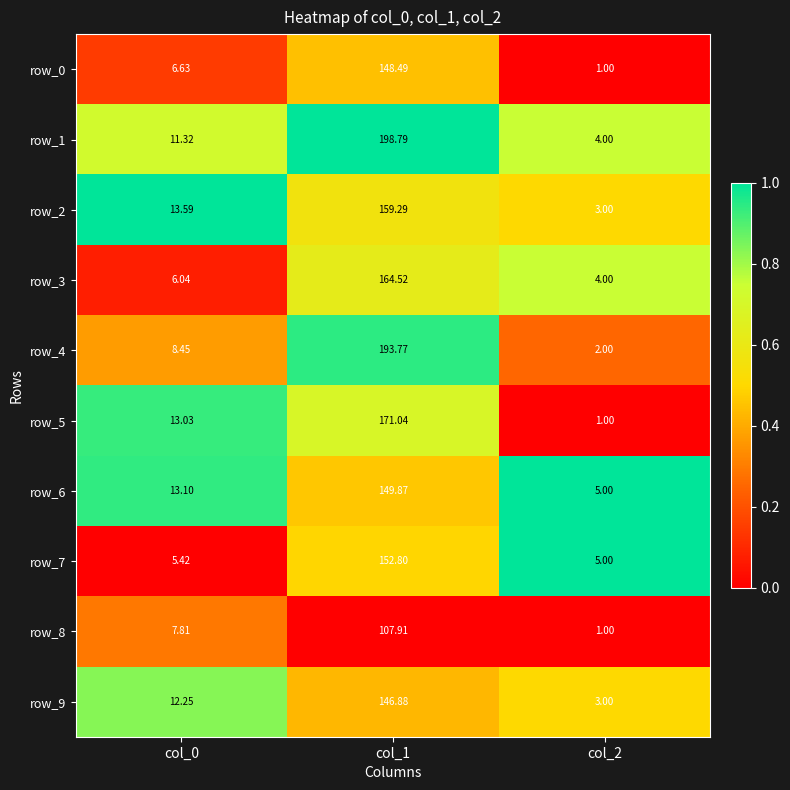

Which series has the largest total across all categories?

row_1